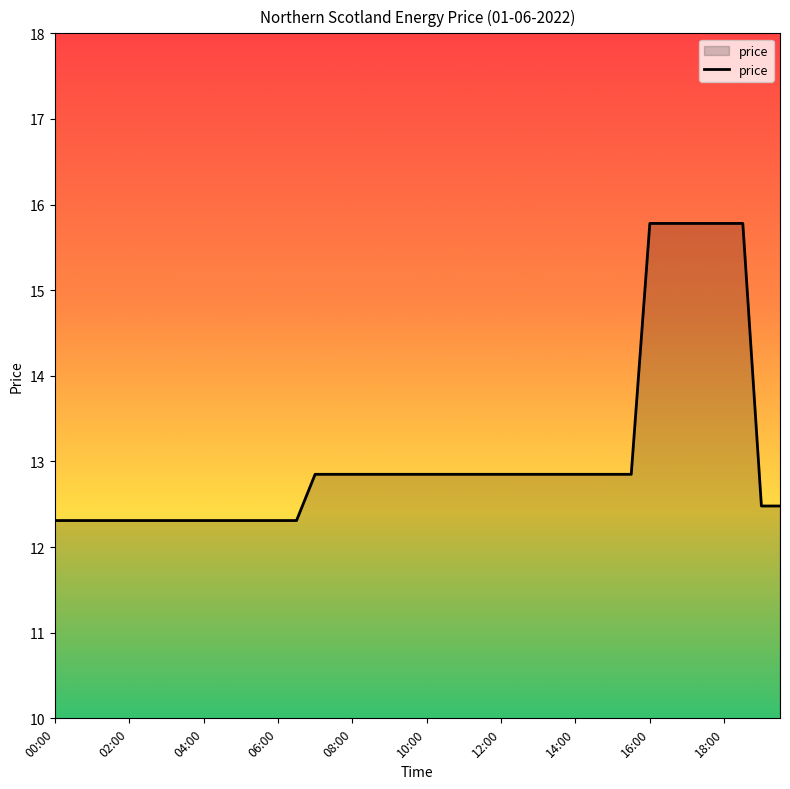

What is the greatest value displayed?

15.8